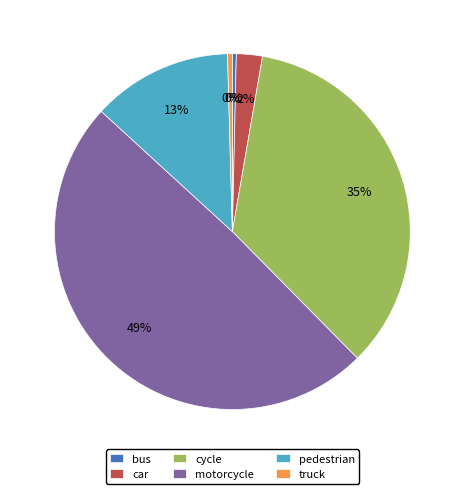

Between car and cycle, which is larger?

cycle